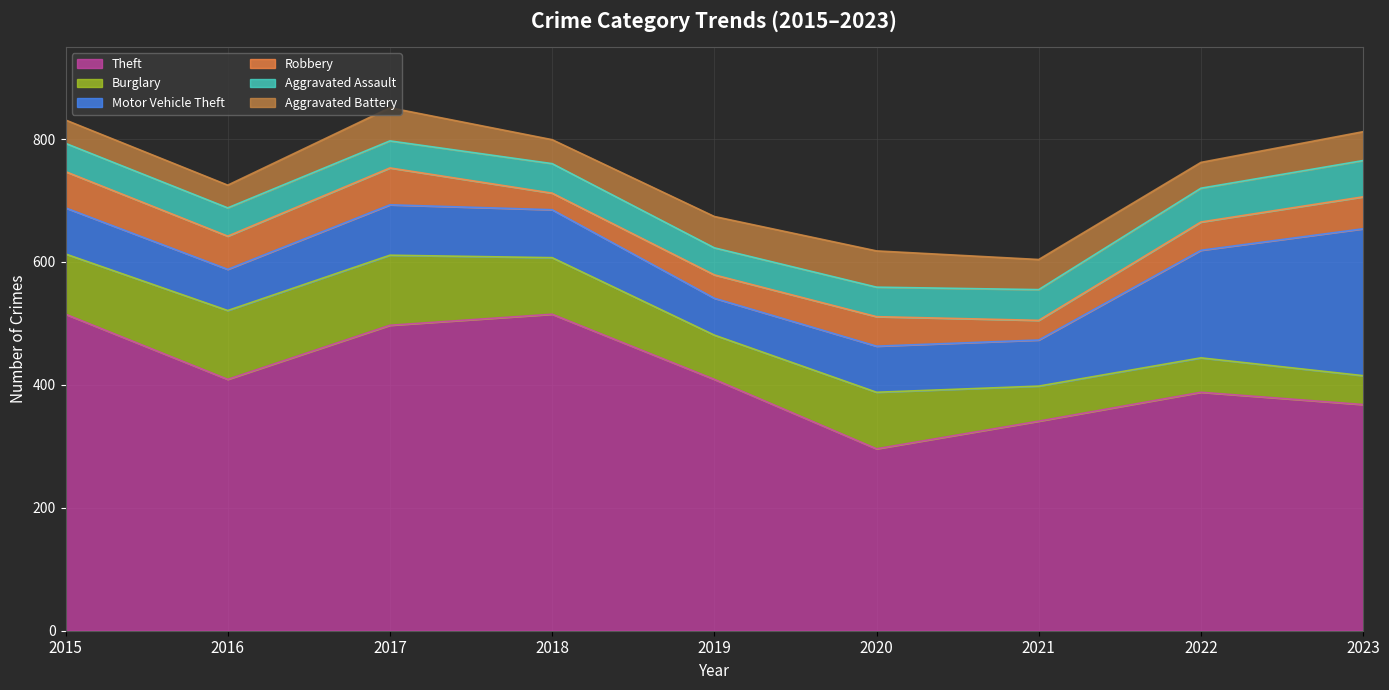

After their last crossing, which series has the higher values: Robbery or Aggravated Battery?

Robbery